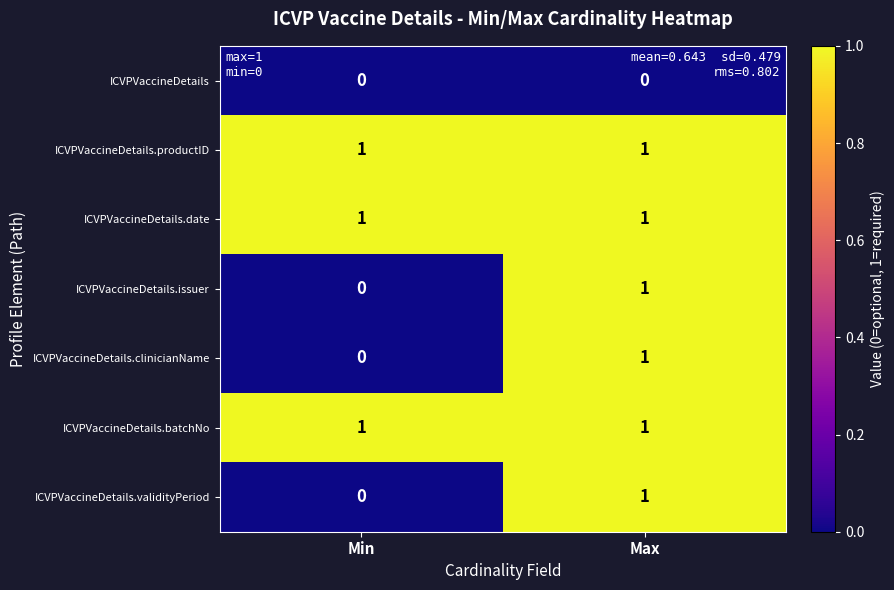

At how many categories does at least one series exceed 0?

2